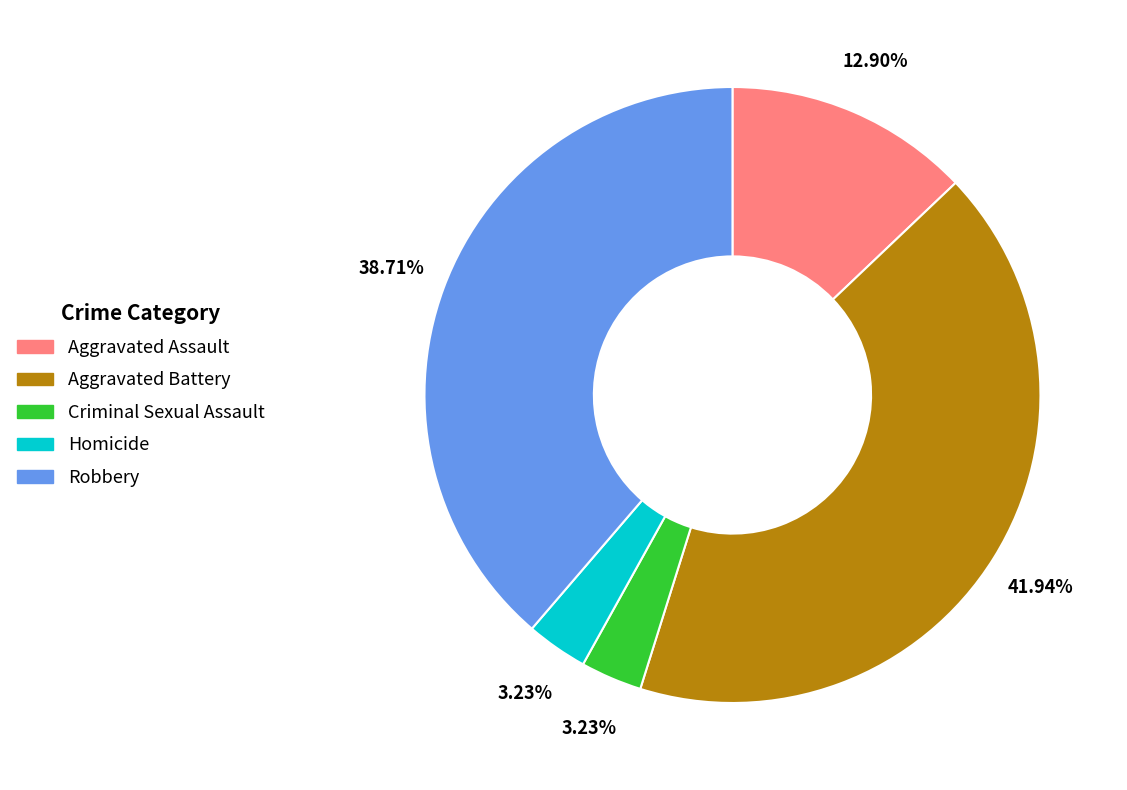

To the nearest percent, what portion does Criminal Sexual Assault represent?

3%